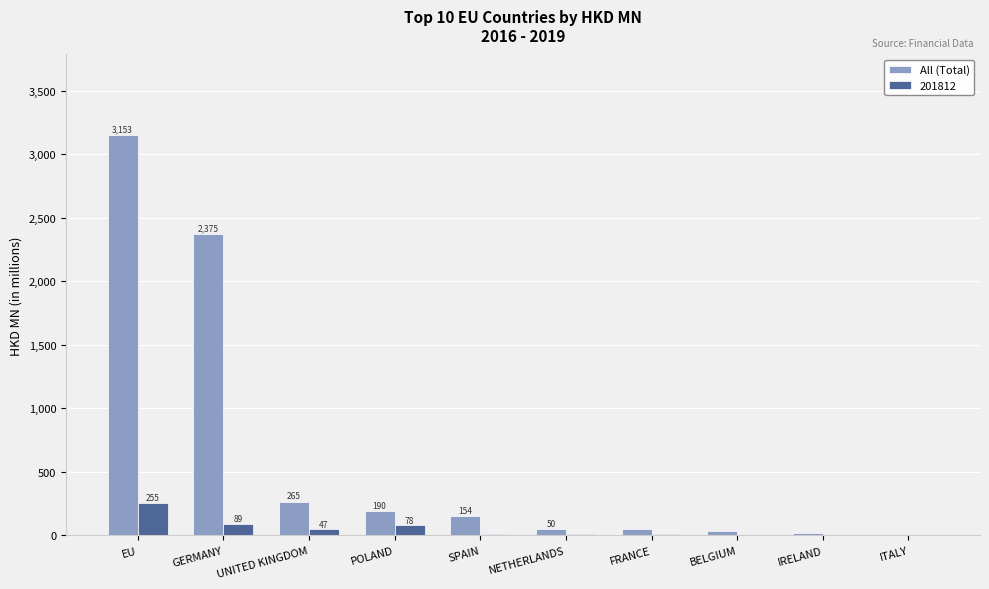

Count the number of data series in this chart.

2